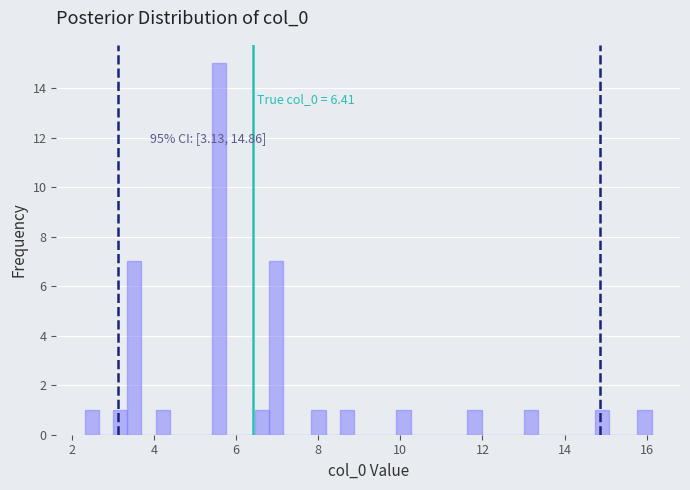

Read against the x-axis, roughly where is the centre of the tallest bar?

5.6